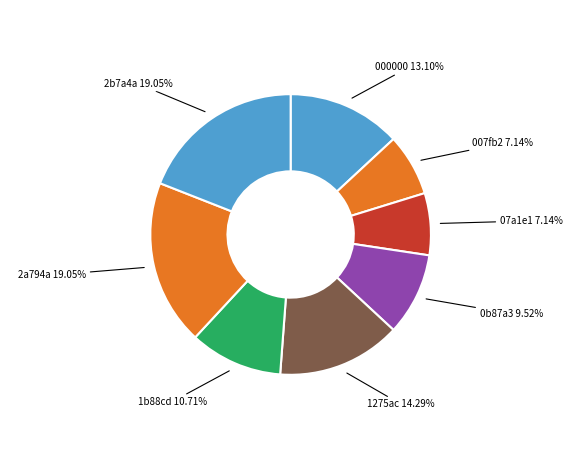

How many segments does this pie chart have?

8